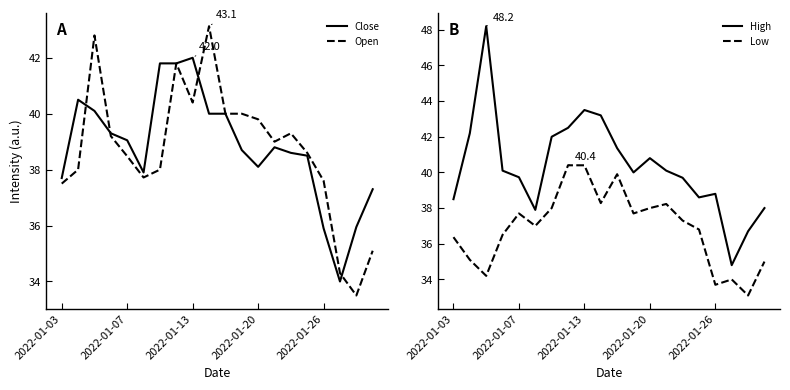

How many series are shown in this chart?

4